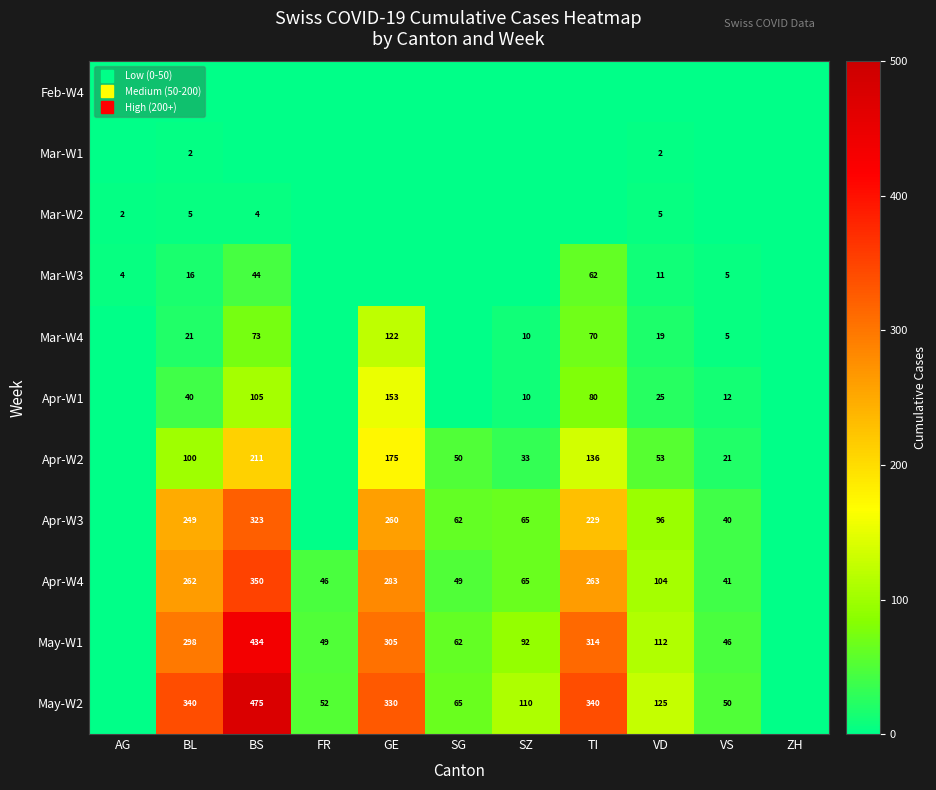

Rank the categories by Mar-W3 value from highest to lowest.

TI, BS, BL, VD, VS, AG, FR, GE, SG, SZ, ZH